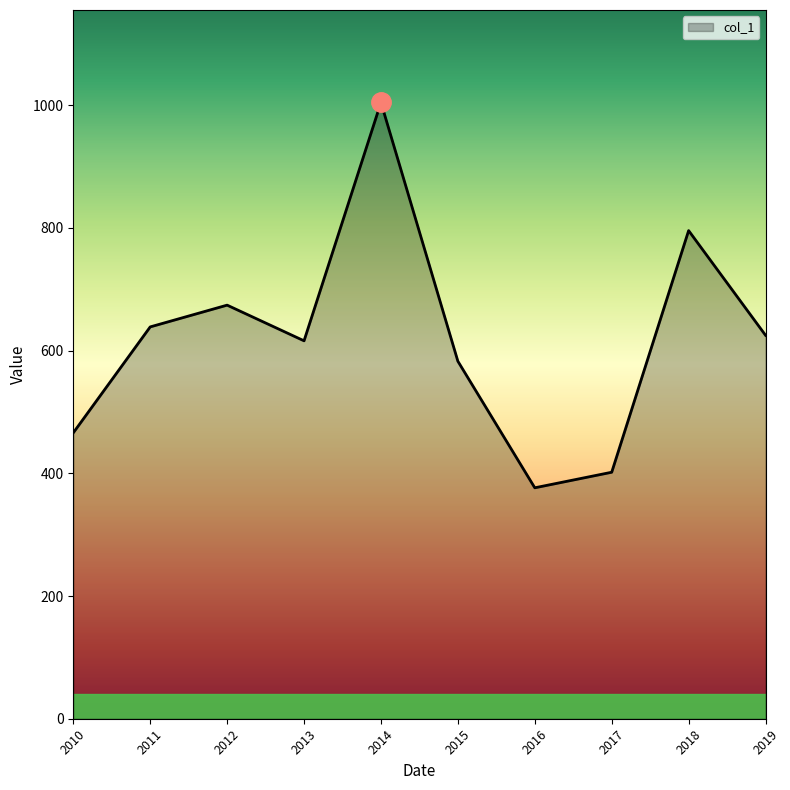

Where does the data first go above 625?

2011